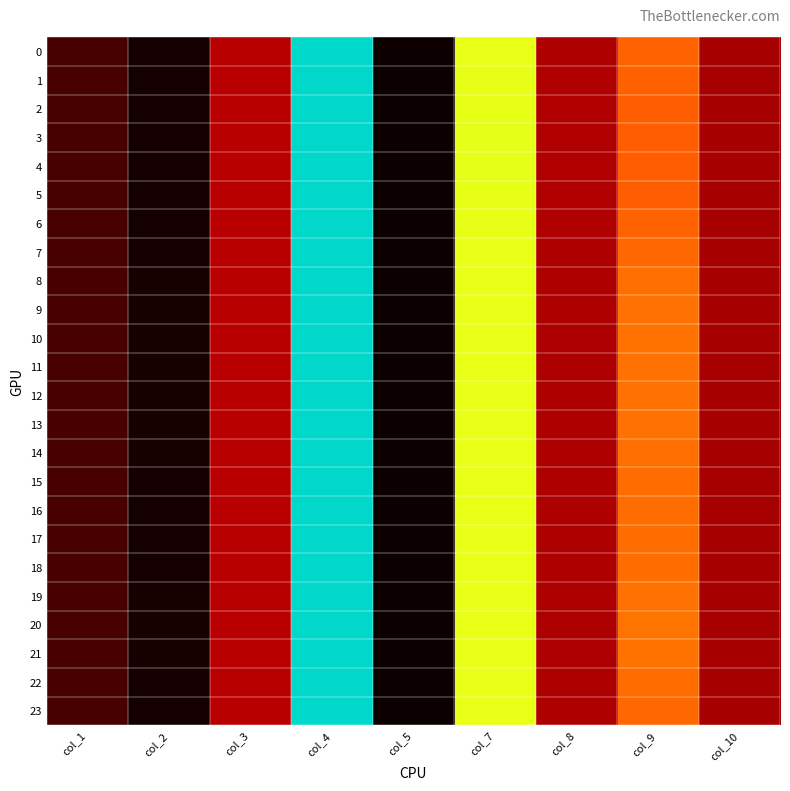

What is the difference between the highest and lowest values at col_8?

0.2